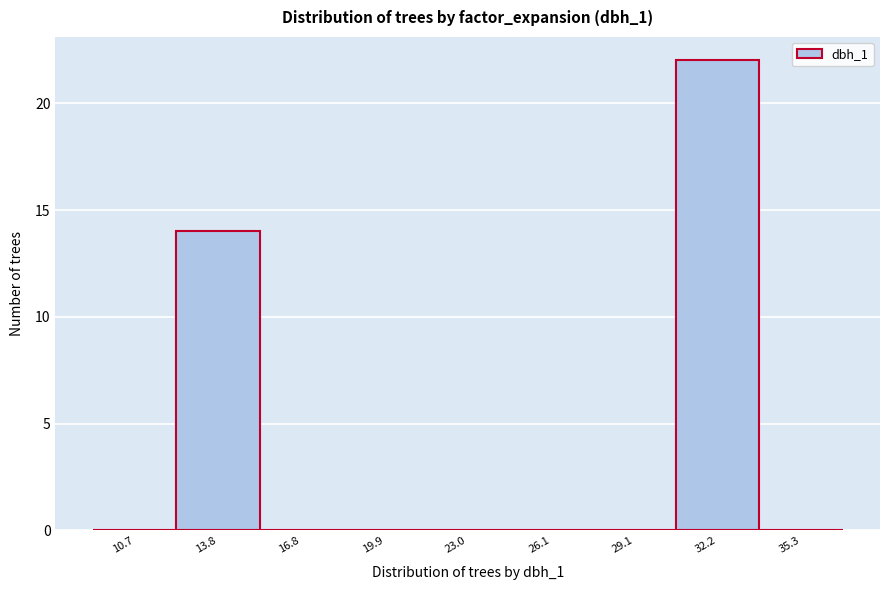

Which range on the x-axis has the tallest bar?

30.5 to 34.0